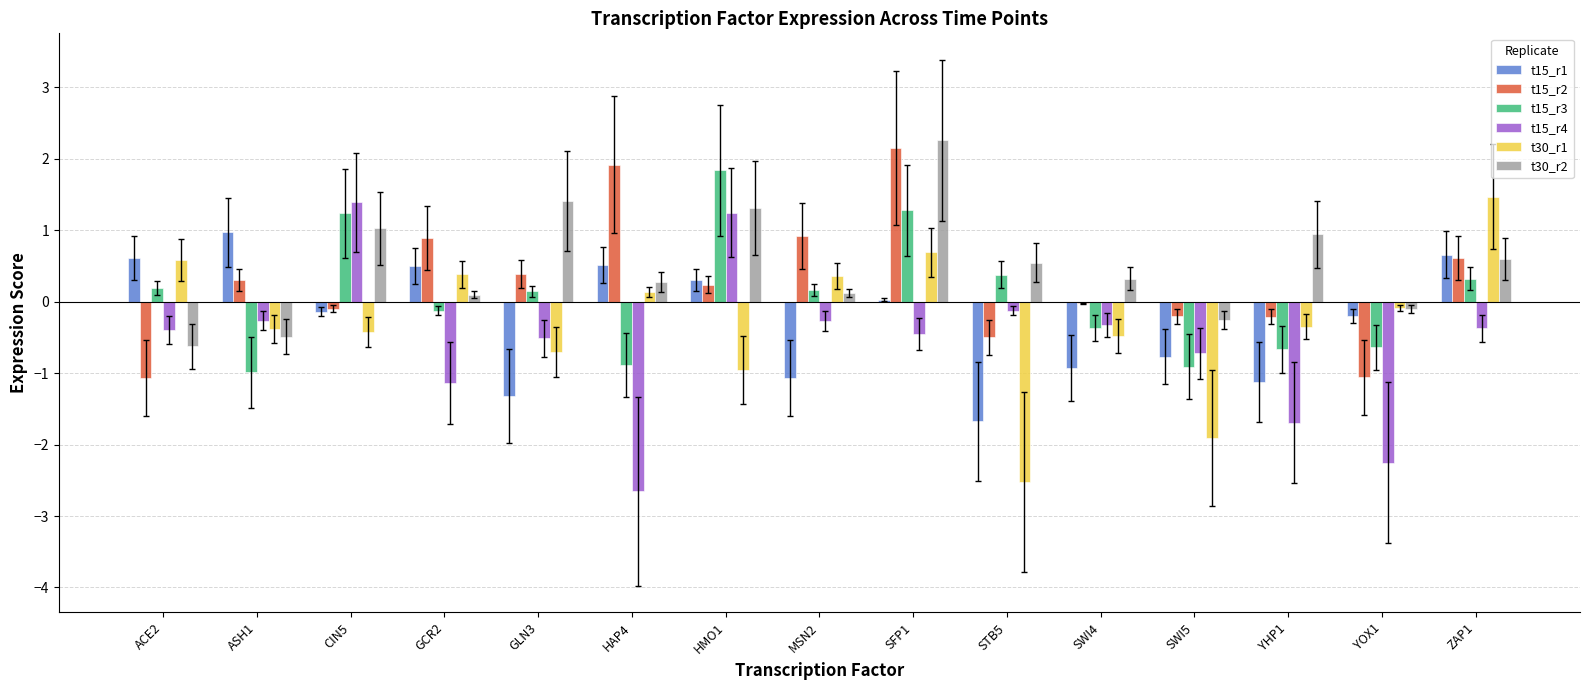

What is the sum of all t15_r3 values?

1.0